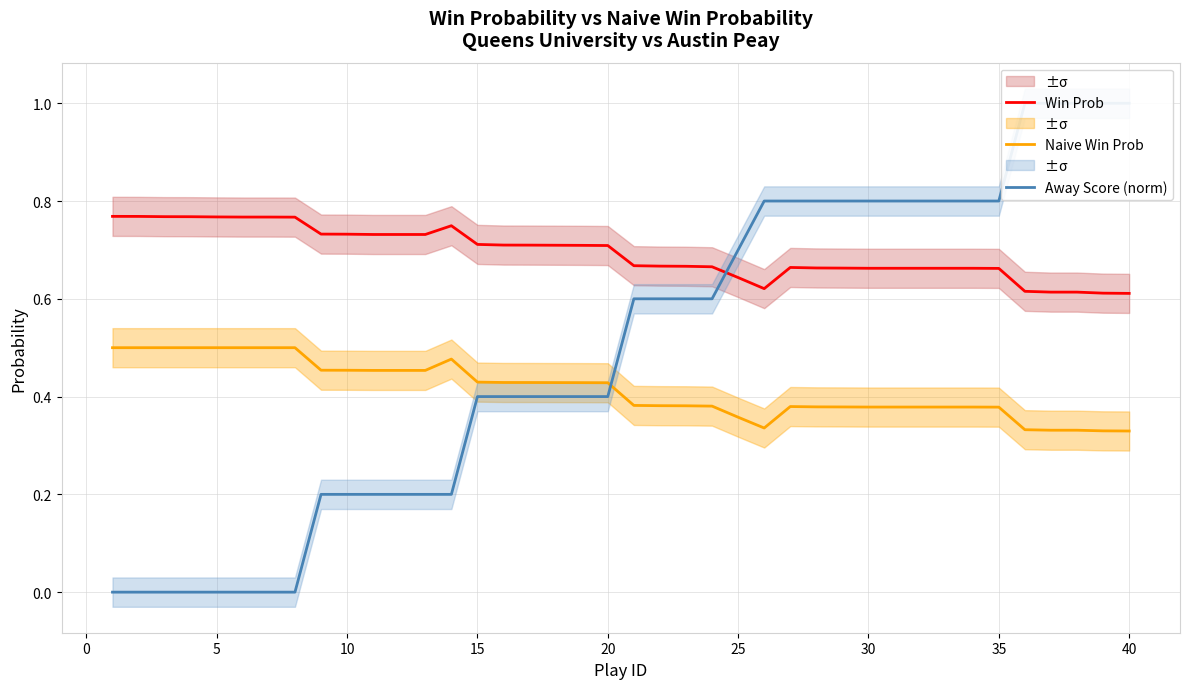

True or false: Naive Win Prob and Win Prob intersect in this chart.

False